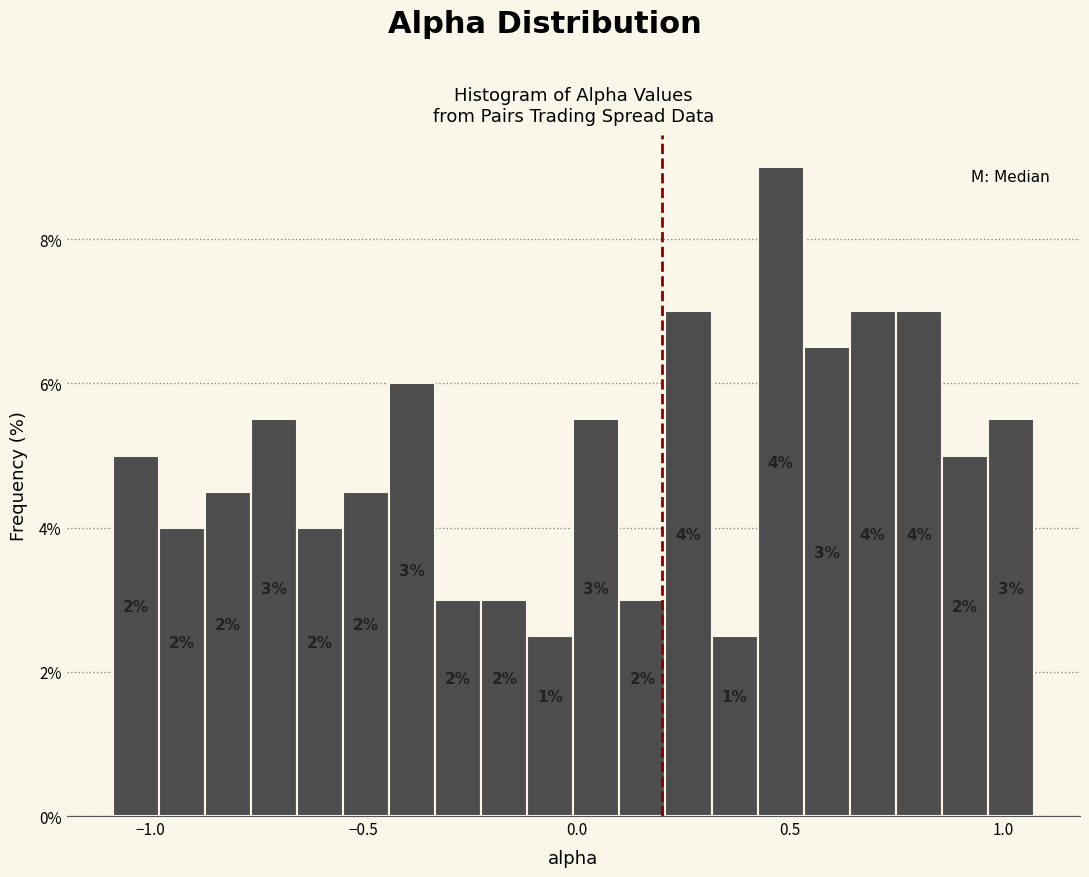

Read against the x-axis, roughly where is the centre of the tallest bar?

0.50